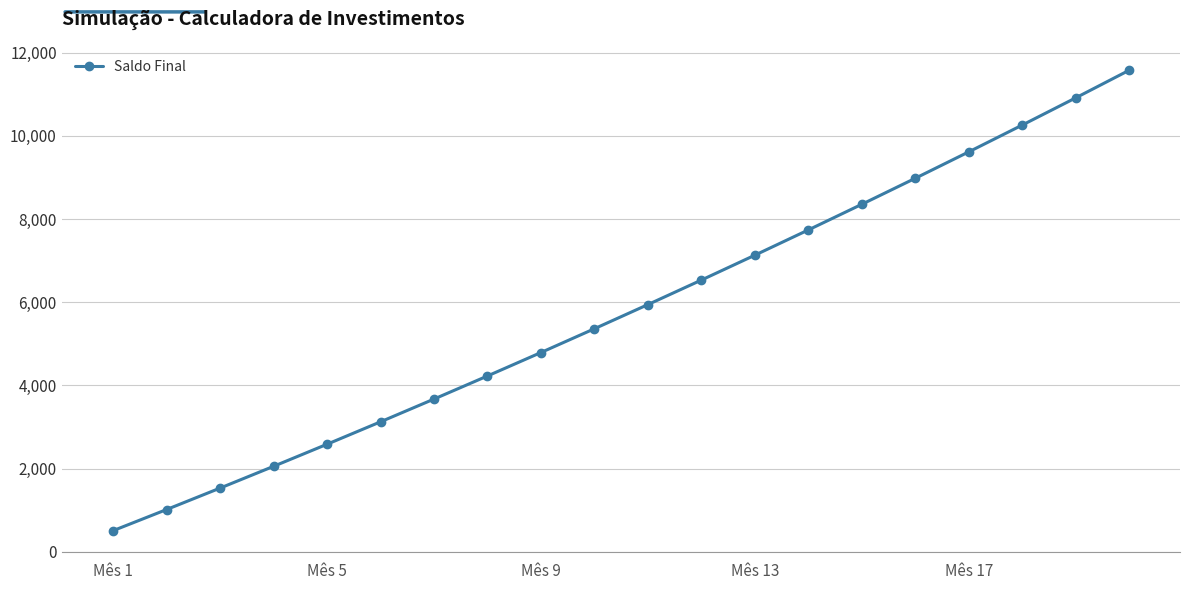

True or false: the data has more than 2 interior local peaks.

False